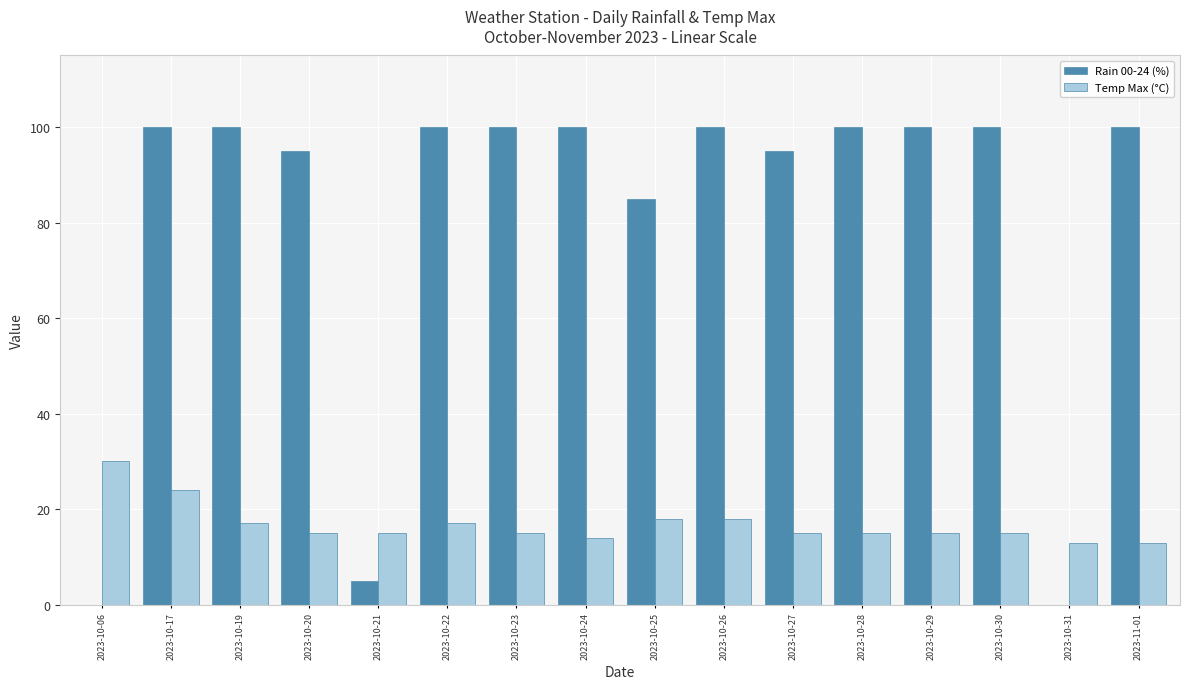

At which category is the sum across all series the highest?

2023-10-17